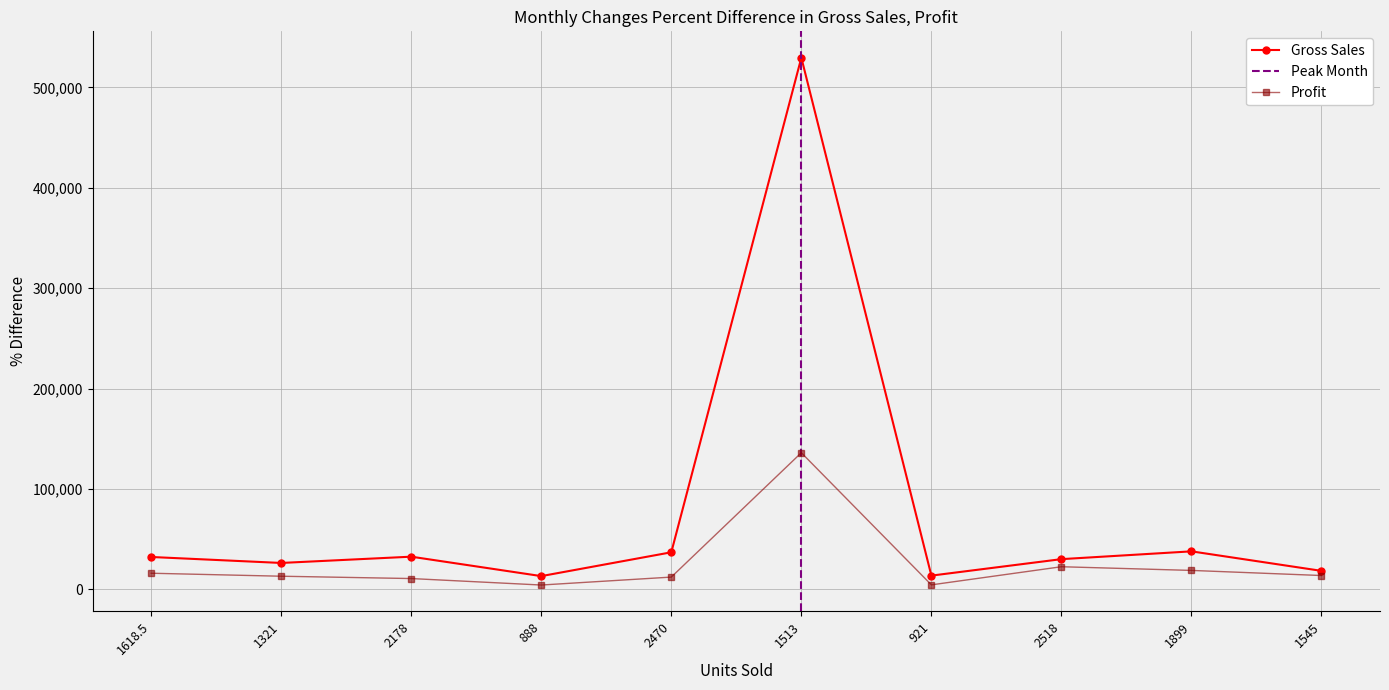

Which series has the widest spread of values?

Gross Sales